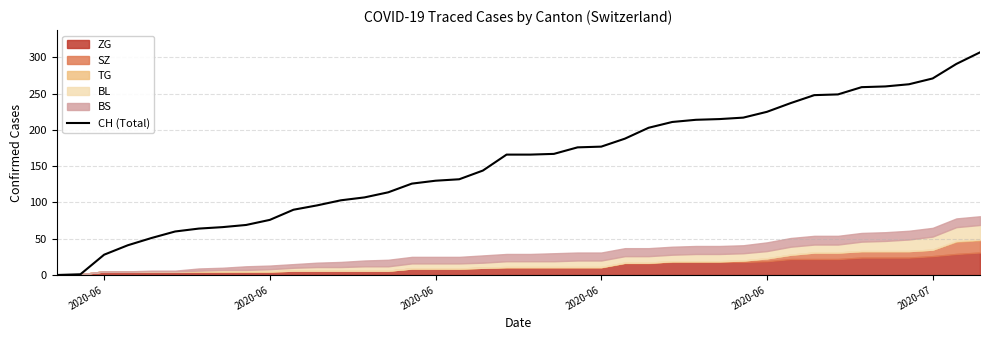

The chart shows a value of 48 at 24. True or false?

False